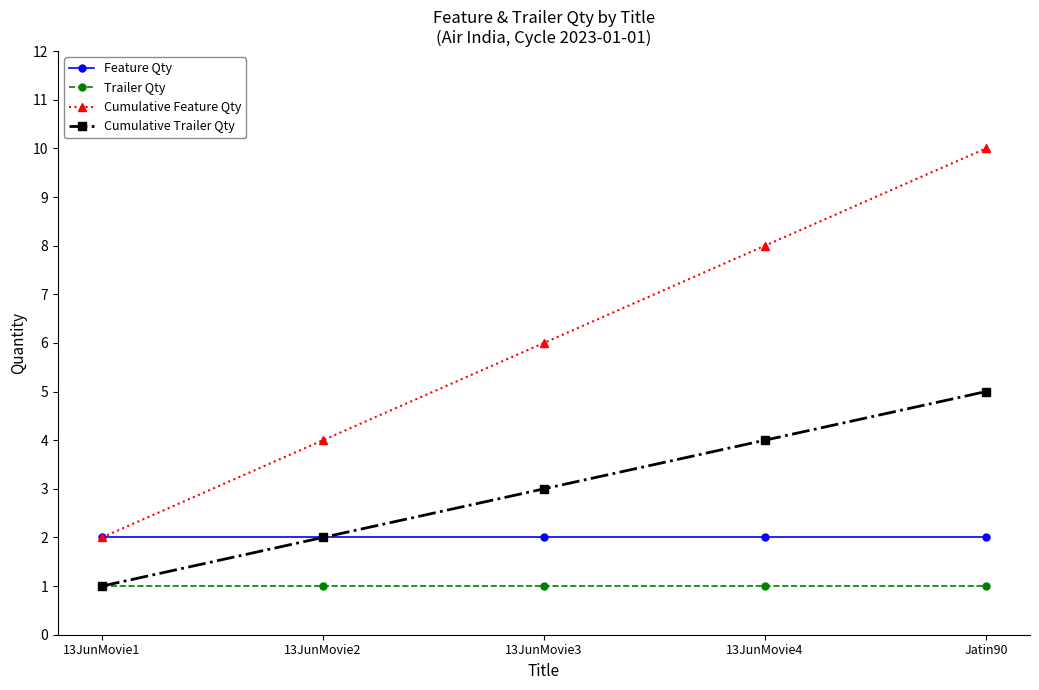

List the series in order of their overall mean, lowest first.

Trailer Qty, Feature Qty, Cumulative Trailer Qty, Cumulative Feature Qty